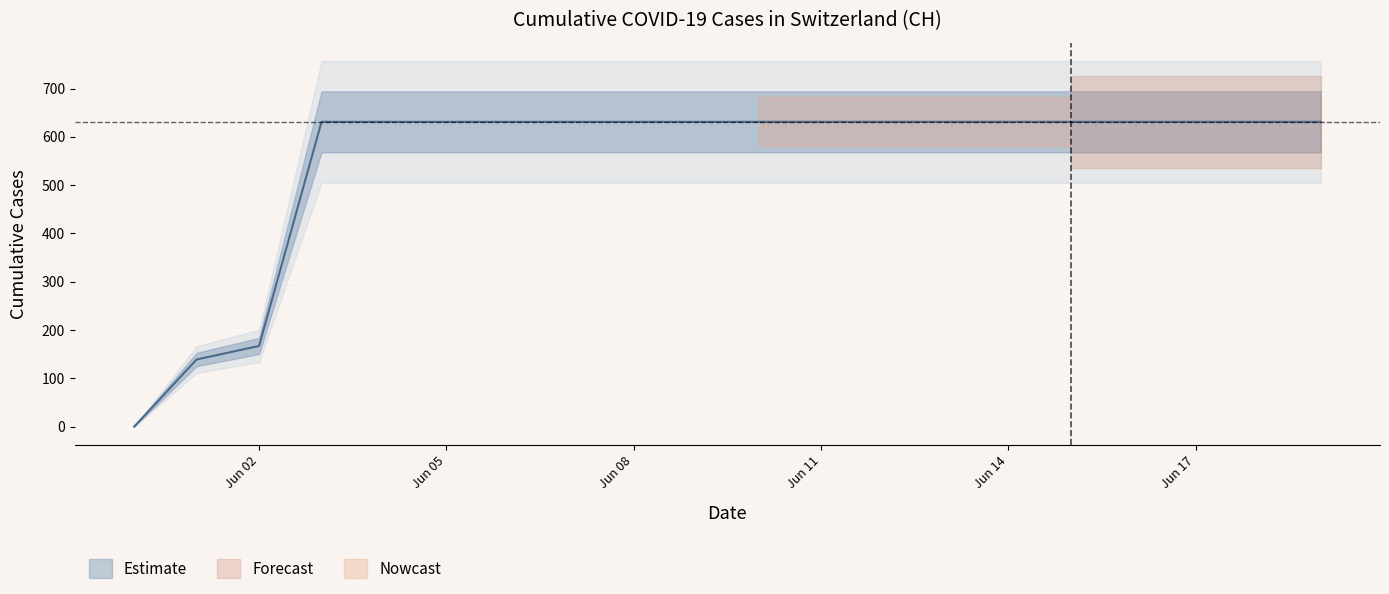

What is the difference between the maximum and second lowest values?

492